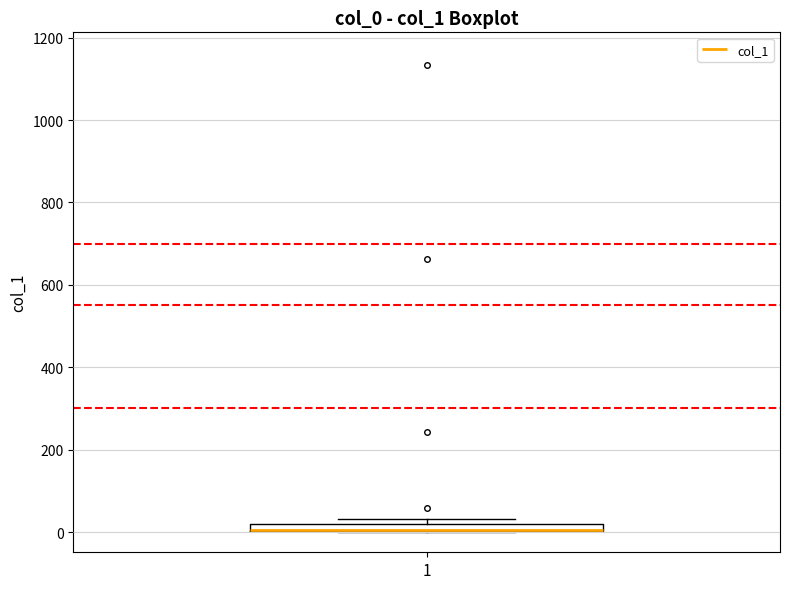

Where is the upper edge of the box at x = 1 on the y-axis? The values are not printed on the chart, so give them approximately, as read against the axis.

20